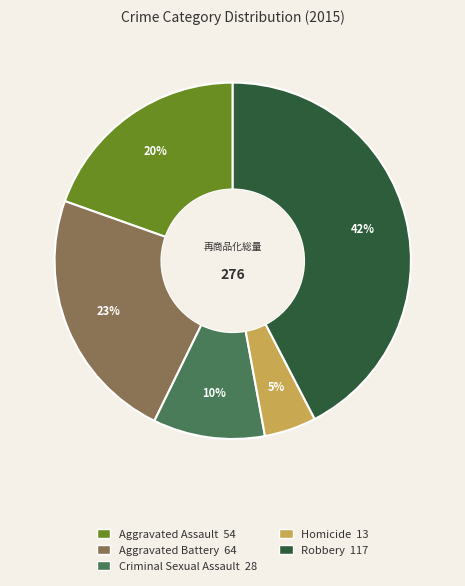

Which has a higher value, Homicide or Criminal Sexual Assault?

Criminal Sexual Assault